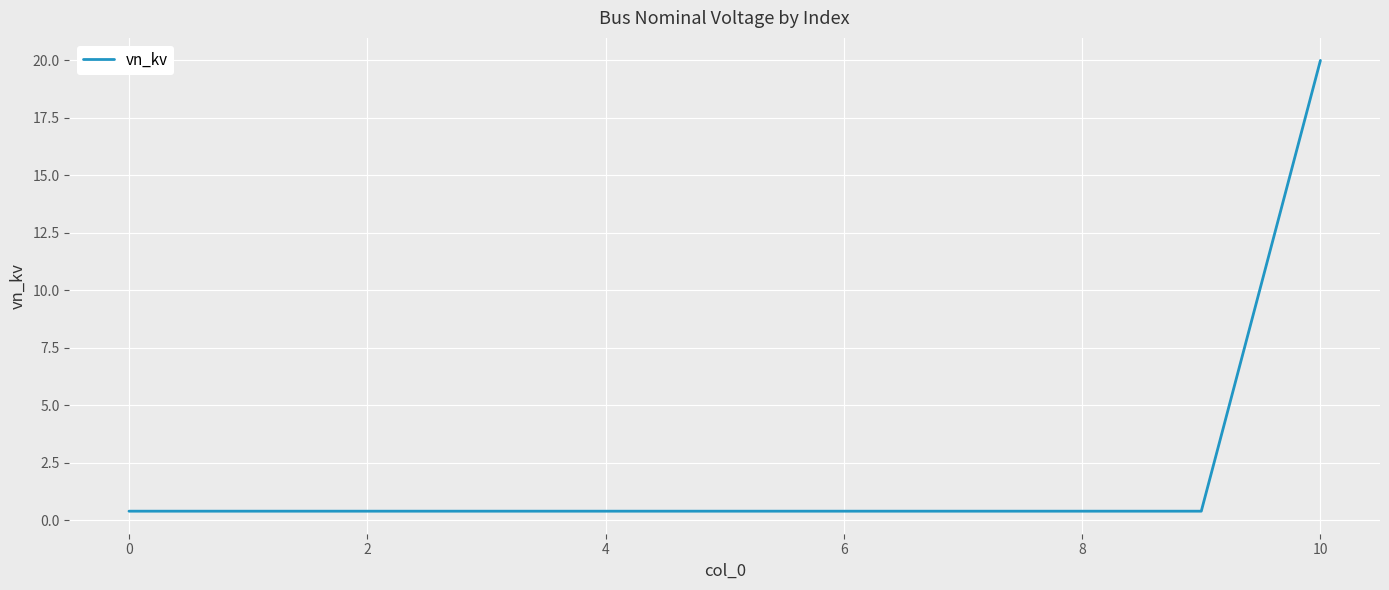

Does the chart have visible grid lines?

Yes